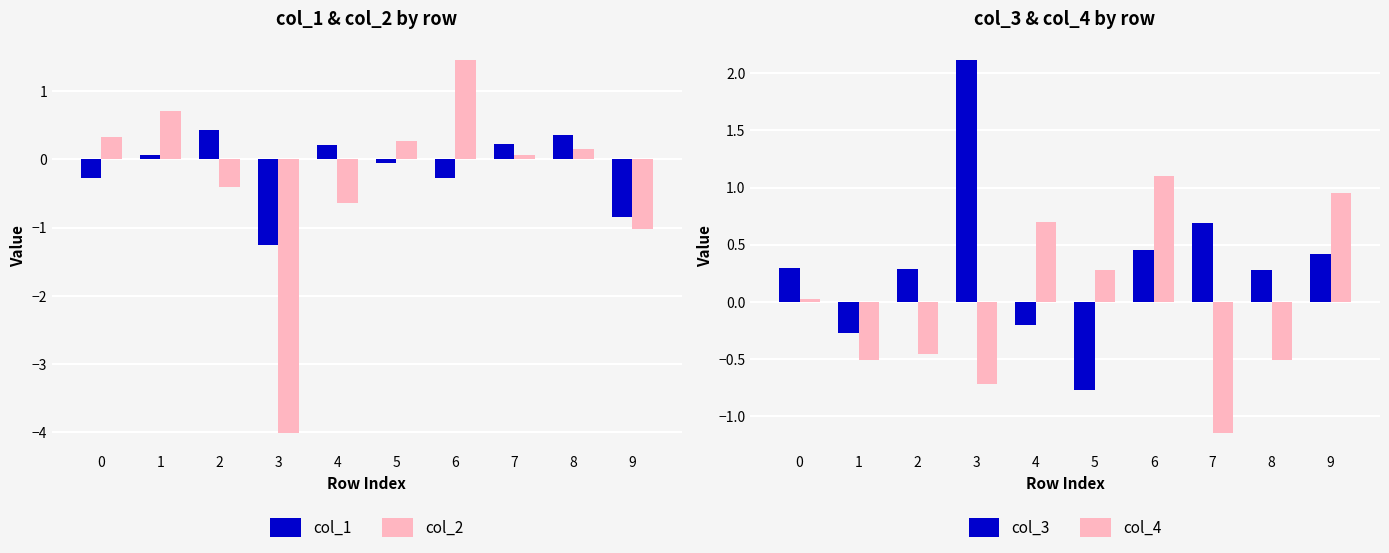

List the labels in order of col_3 value, smallest first.

5, 1, 4, 8, 2, 0, 9, 6, 7, 3